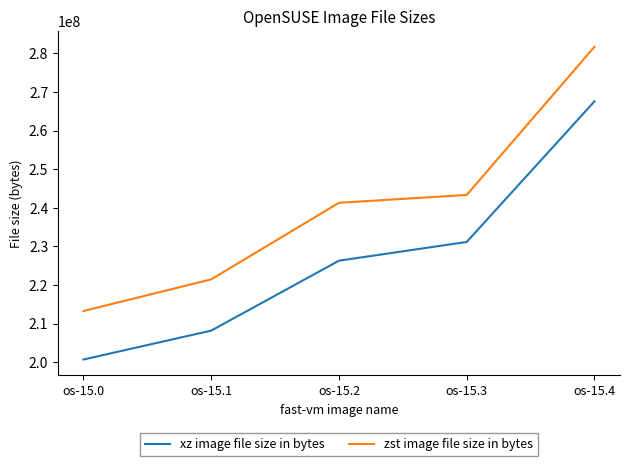

At how many categories does at least one series exceed 281375981?

1